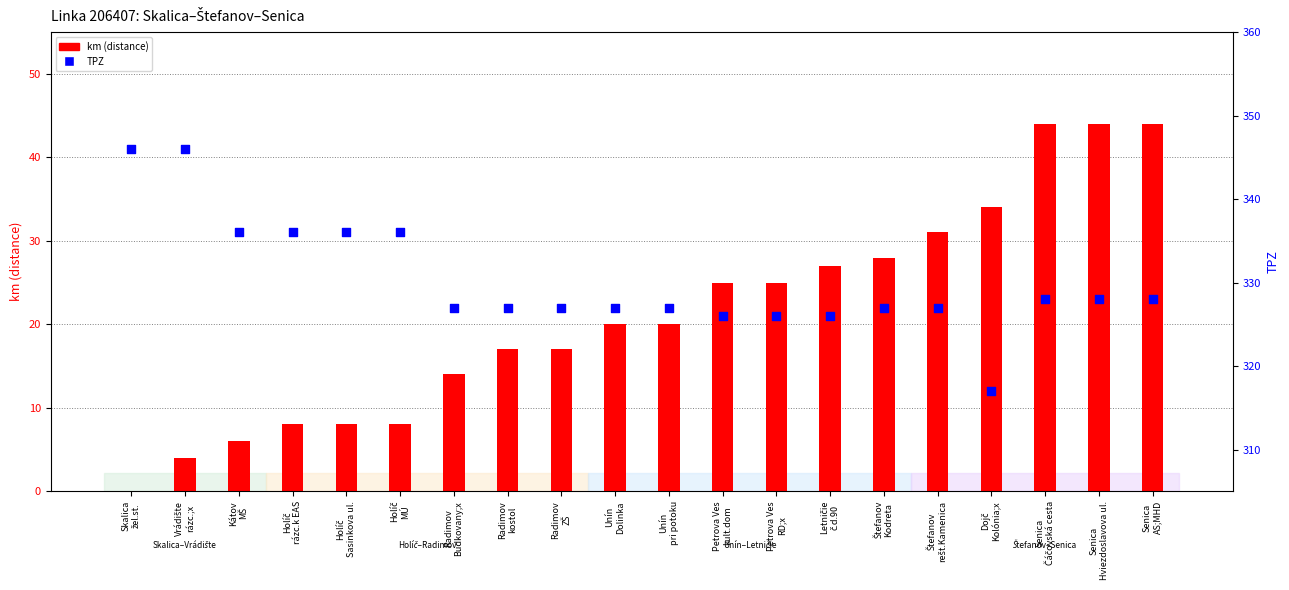

At which category is the sum across all series the highest?

Senica
Čáčovská cesta